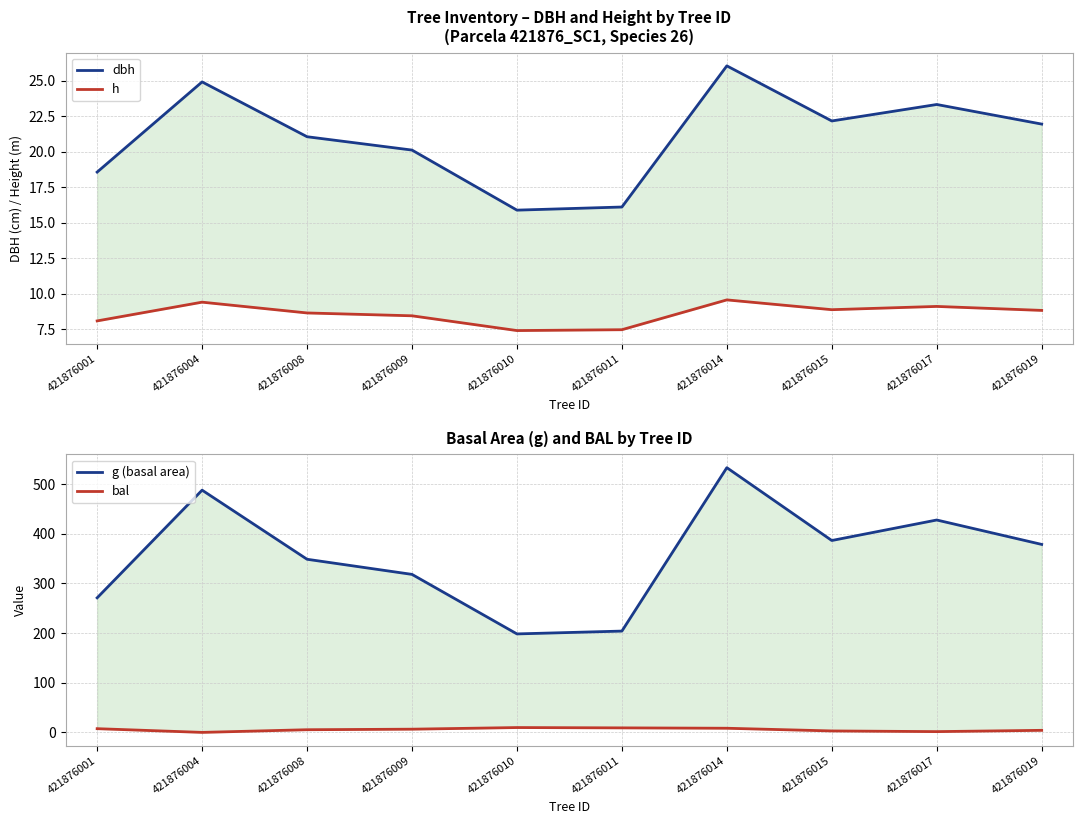

Where is the first local maximum for bal?

421876010